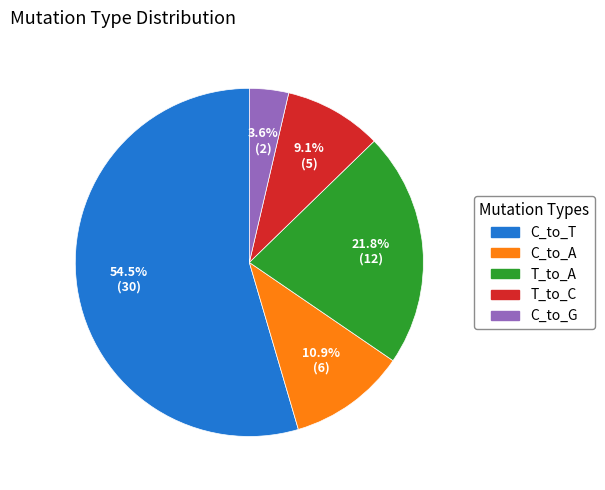

Rank the categories by value from highest to lowest.

C_to_T, T_to_A, C_to_A, T_to_C, C_to_G